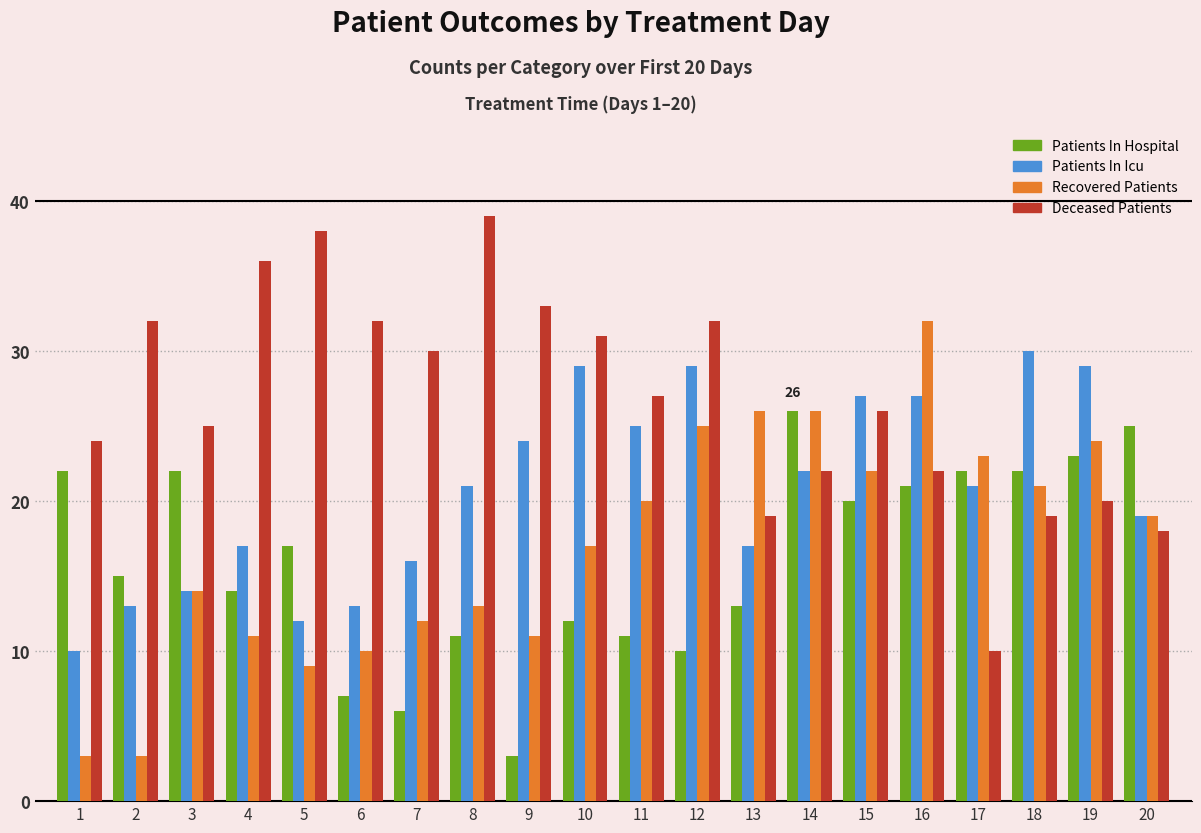

Does the chart contain any negative values?

No